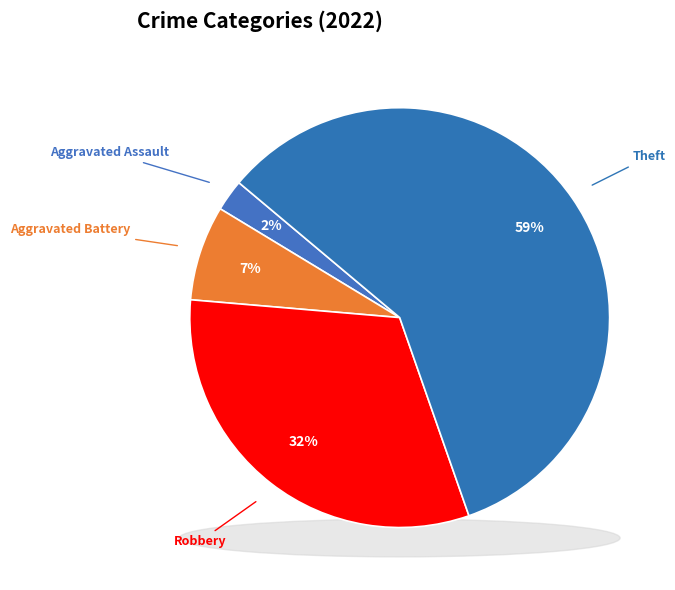

Which category has the biggest portion of the pie?

Theft